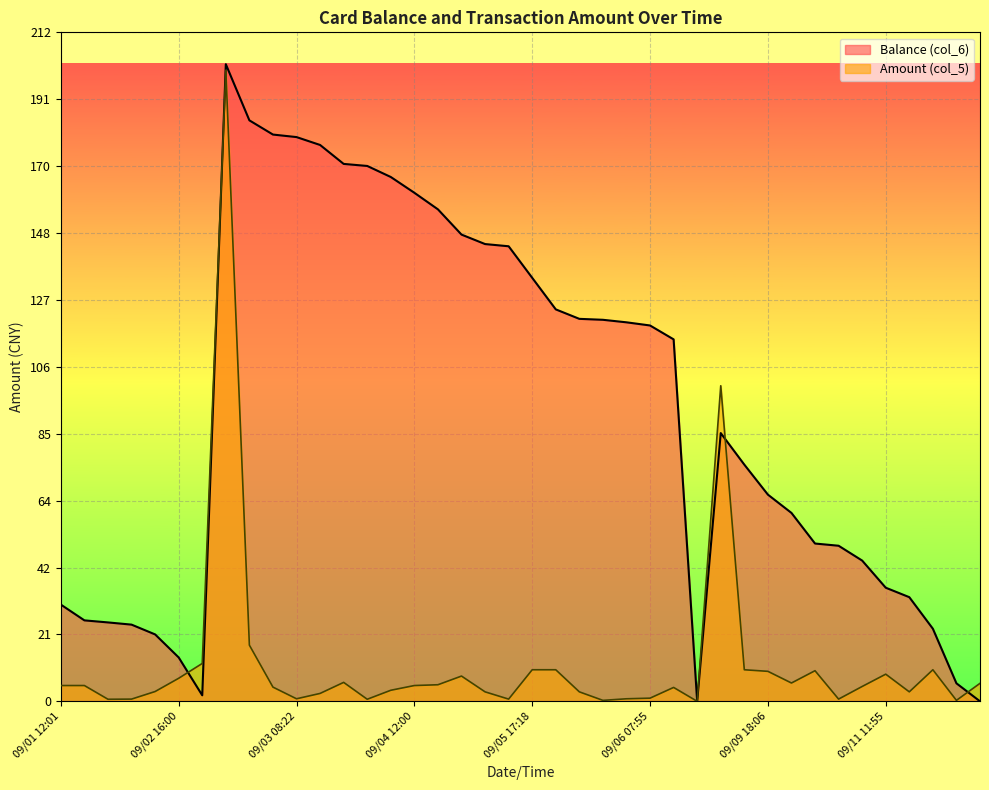

True or false: Balance (col_6) has a value of 119.1 at 09/06 07:55.

True